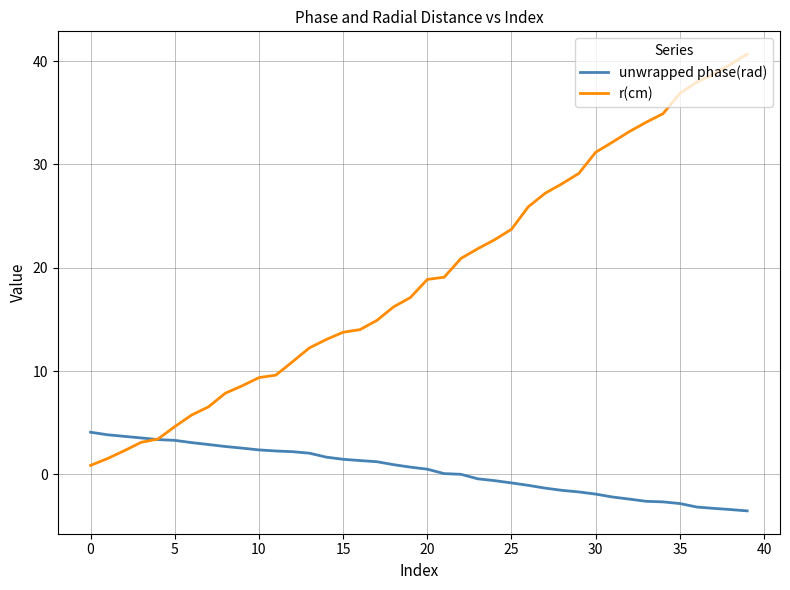

How many lines are shown in the chart?

2